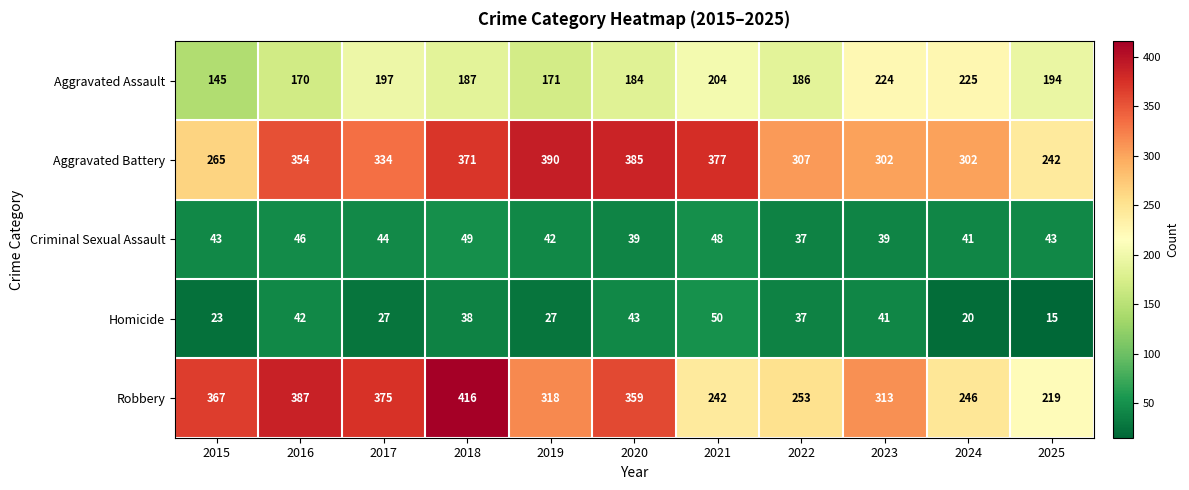

What is the sum of all Aggravated Assault values?

2087